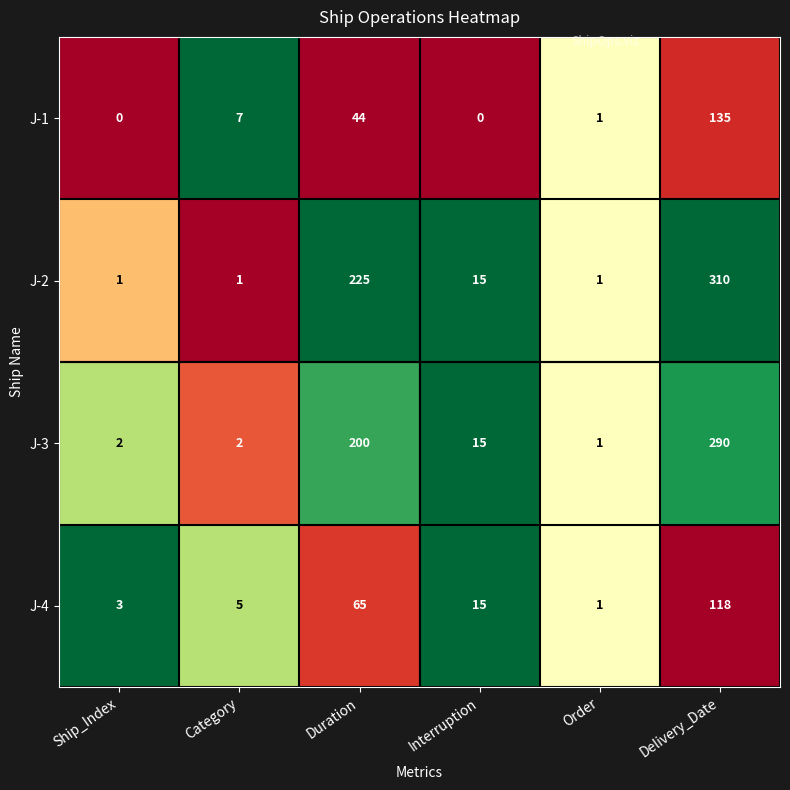

Between Category and Order, which series saw the biggest shift?

J-1